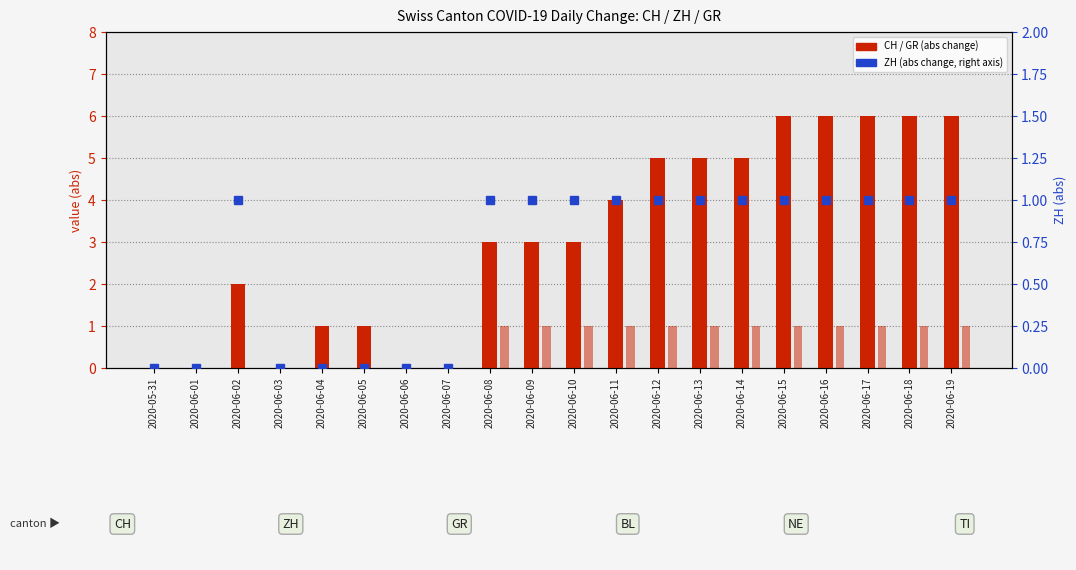

What are all the series names shown in the legend?

CH, GR, ZH